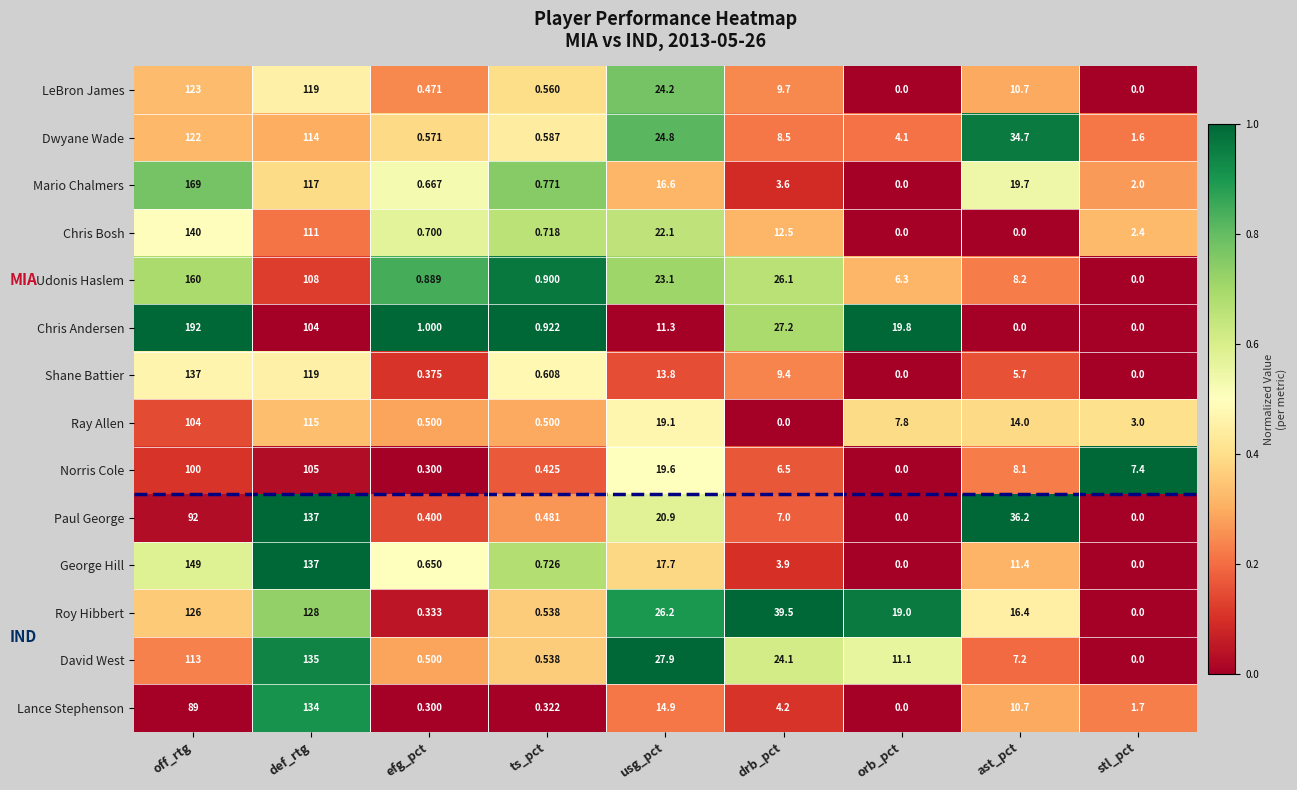

At which category is the sum across all series the highest?

off_rtg